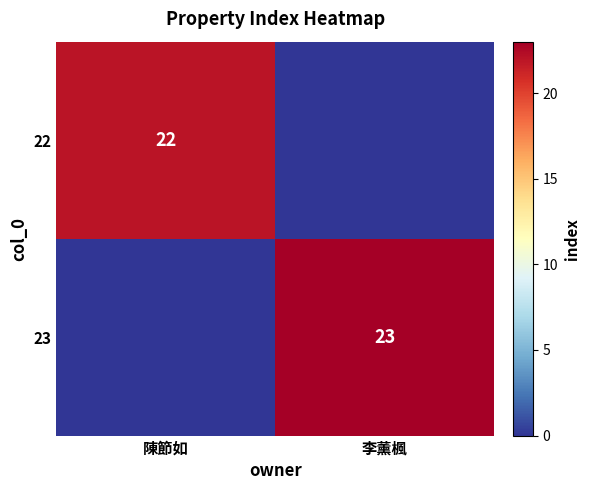

True or false: 22 has a value of 29 at 陳節如.

False